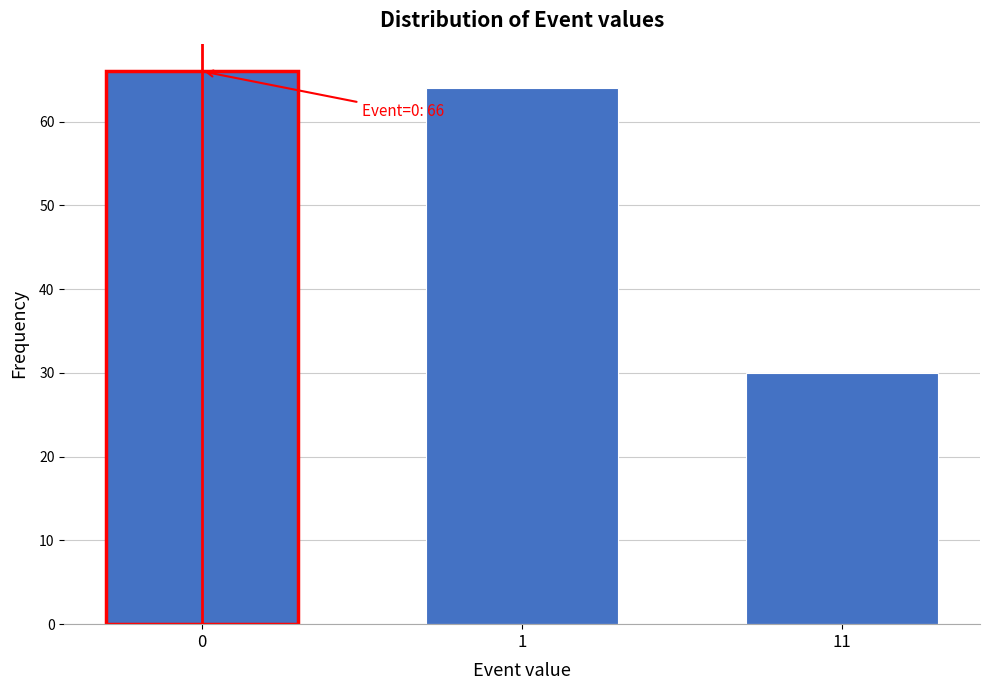

Reading left to right, transcribe all the data shown in this chart.

66	64	30